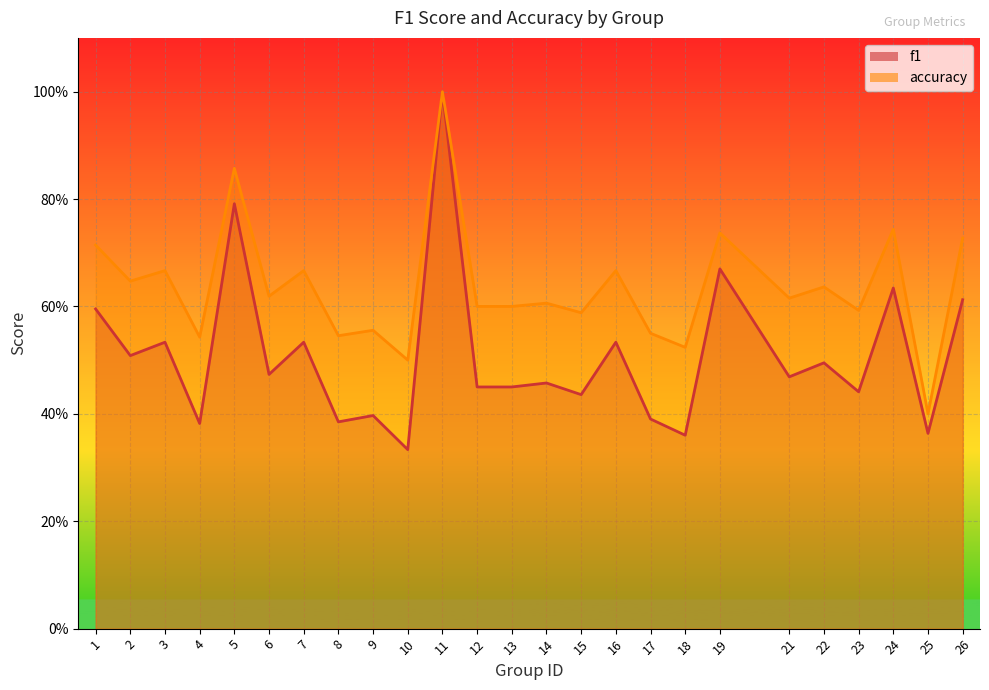

True or false: accuracy and f1 cross at least once.

False